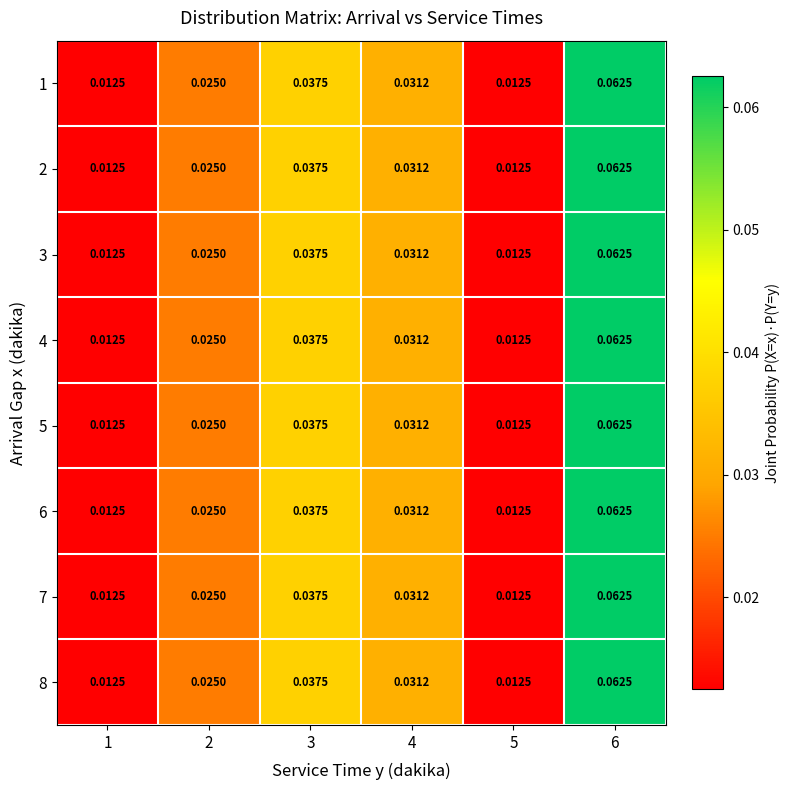

Is the value of 6 at 2 greater than the value of 2 at 5?

Yes